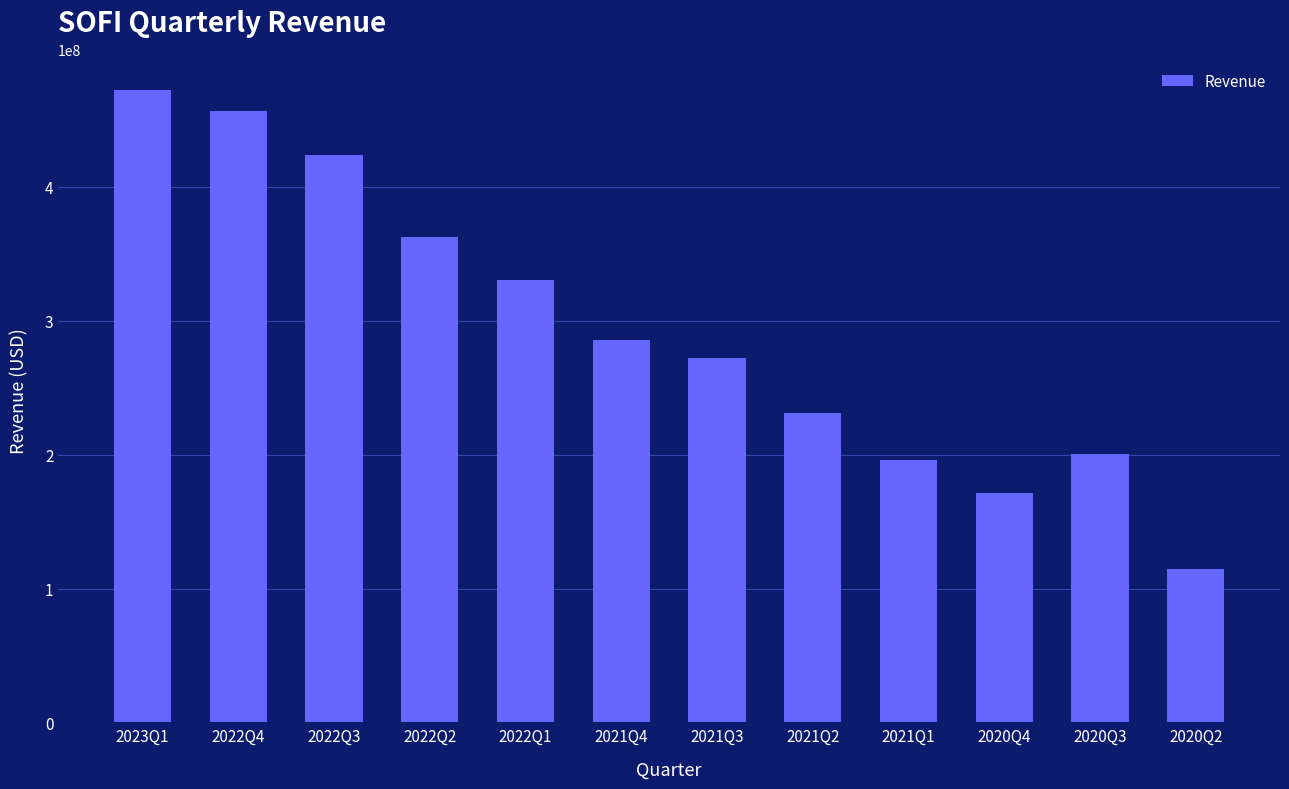

What is the maximum value shown in the chart?

472158000